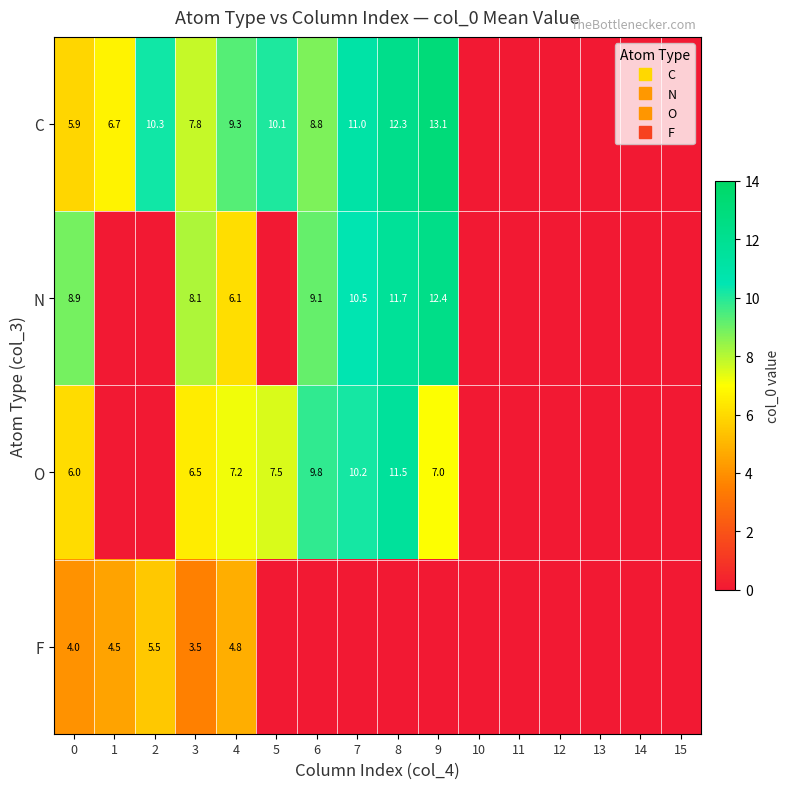

How many values in the C series exceed 7?

8